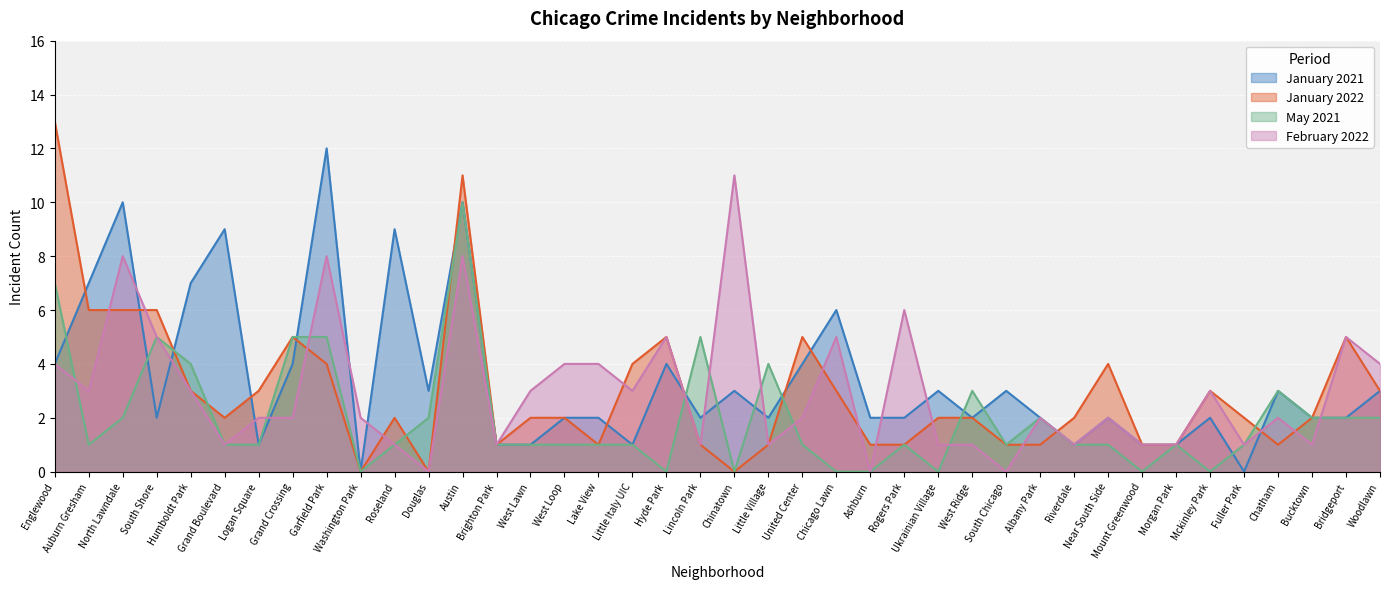

The value of January 2022 at West Lawn is 3. True or false?

False